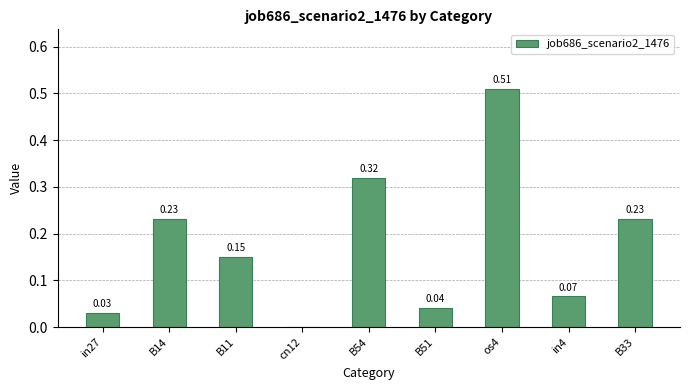

What is the change in value from os4 to B33?

-0.3